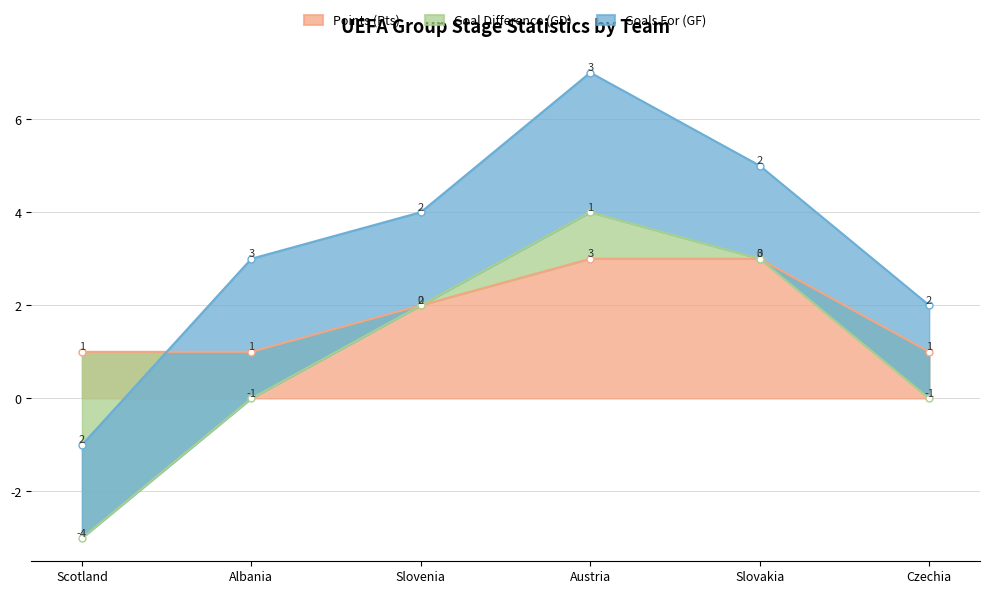

Is it true that Goal Difference (GD) equals -1 at Albania?

True